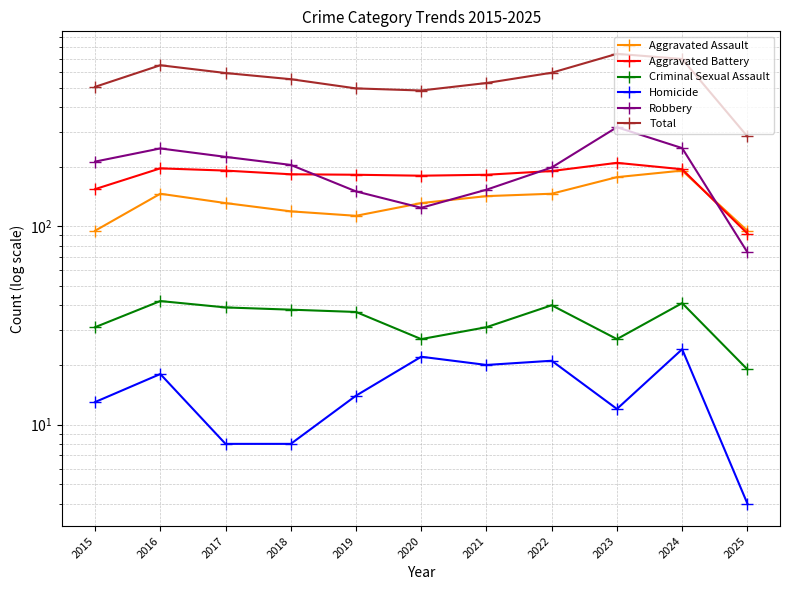

Read the Criminal Sexual Assault value at 2016, to the nearest 5.

40